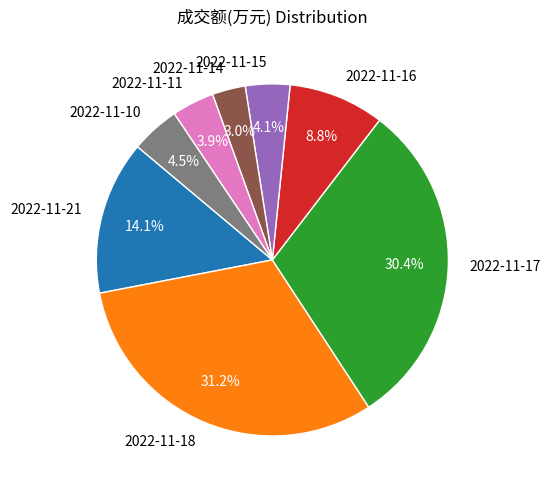

Count the number of slices in the pie.

8